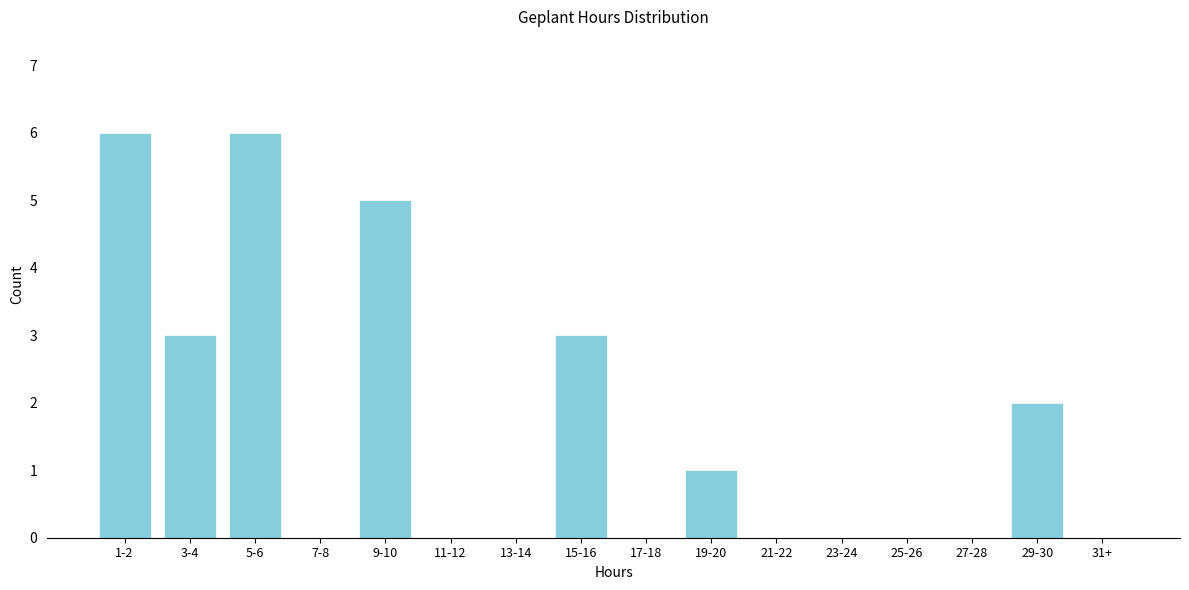

Reading right to left, extract all data points from this chart.

31+=0	29-30=2	27-28=0	25-26=0	23-24=0	21-22=0	19-20=1	17-18=0	15-16=3	13-14=0	11-12=0	9-10=5	7-8=0	5-6=6	3-4=3	1-2=6